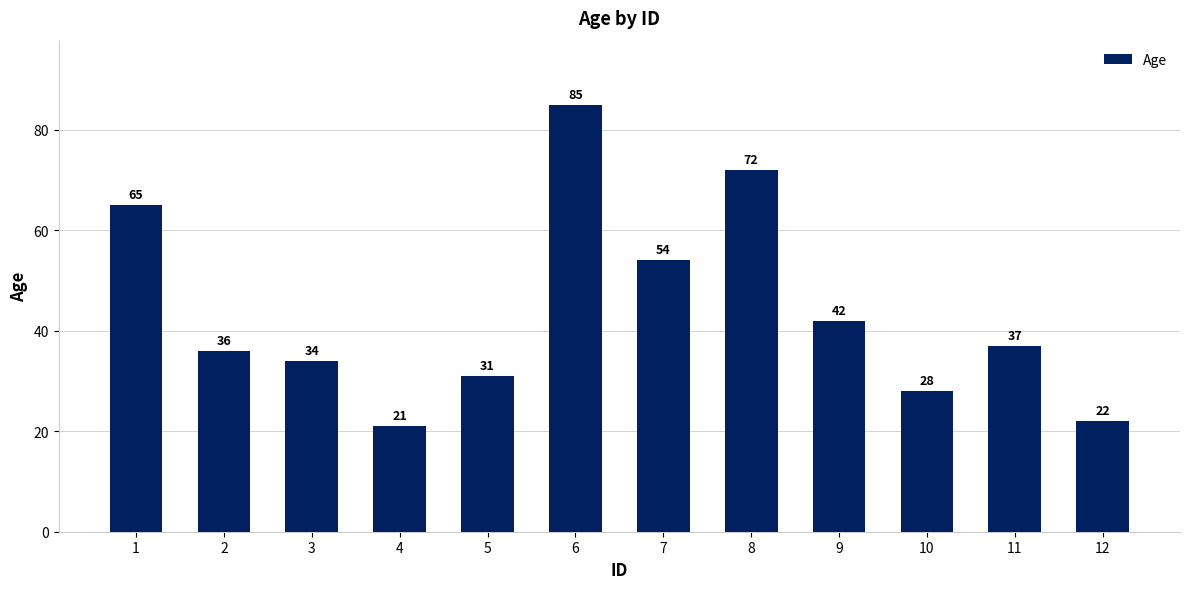

What is the difference between the values at 4 and 5?

10